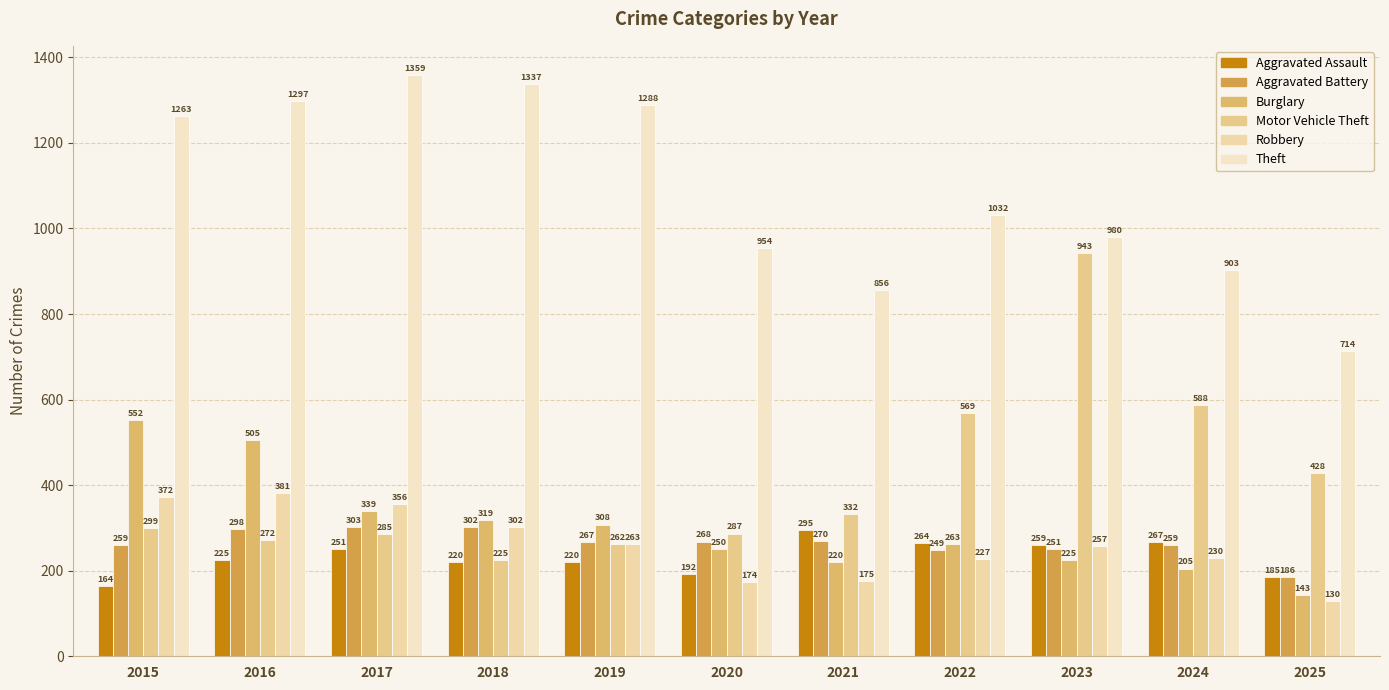

Does the chart contain any negative values?

No